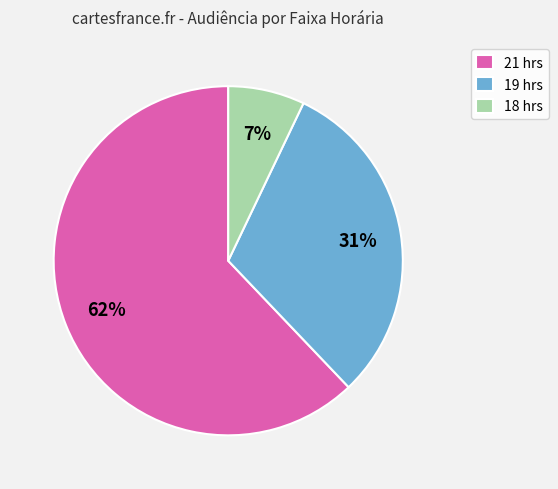

The 19 hrs slice represents 20% of the pie. True or false?

False